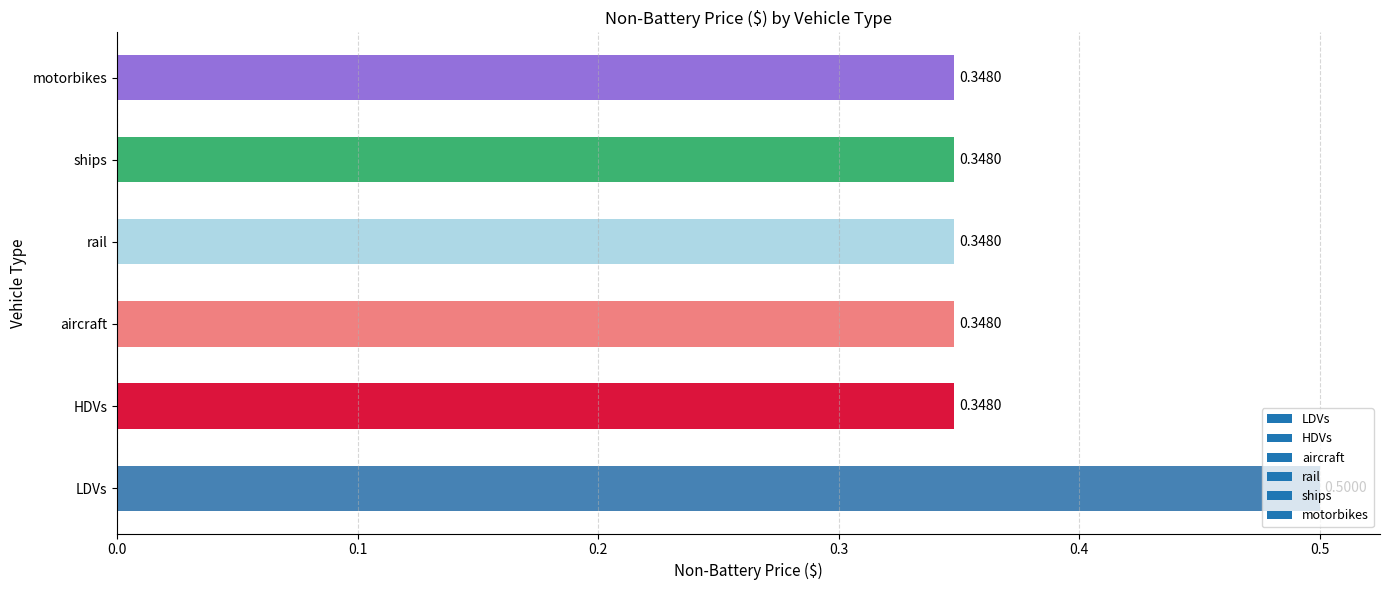

What is the sum of all values?

2.2